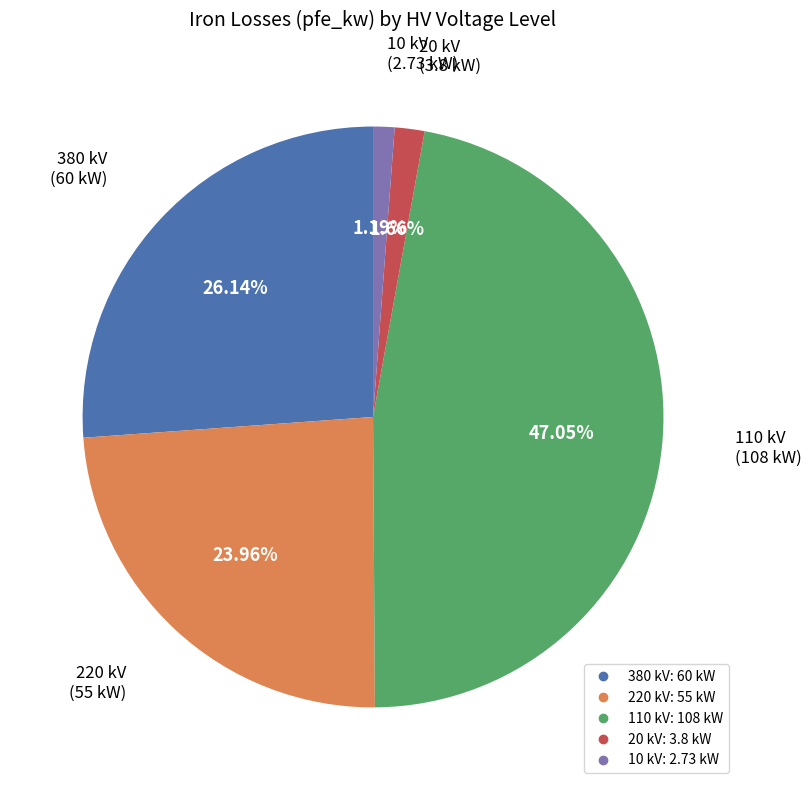

Is there a majority slice in this chart?

No